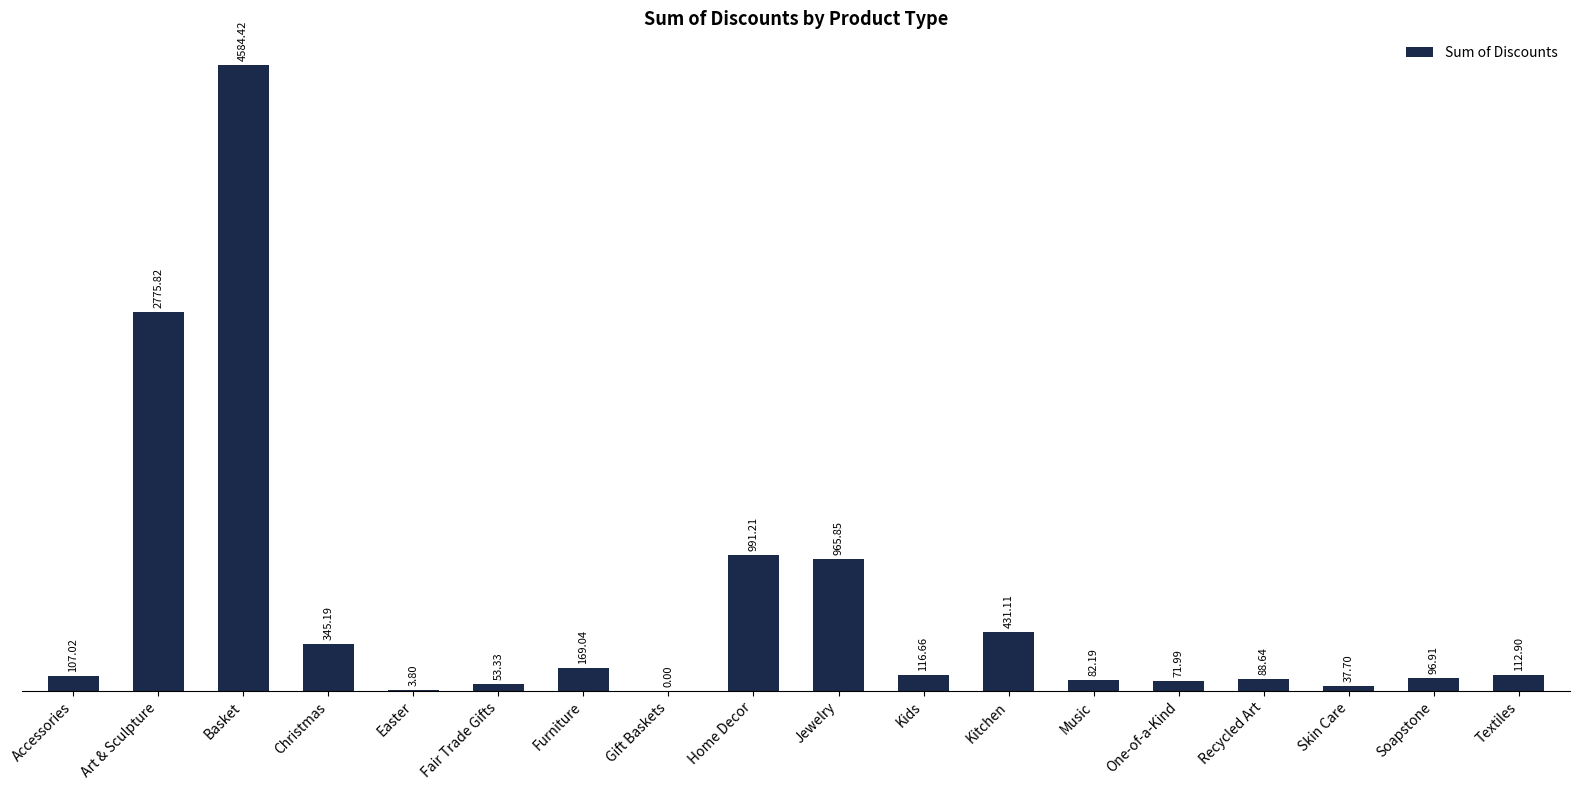

What is the sum of the values at Recycled Art and Skin Care?

126.3